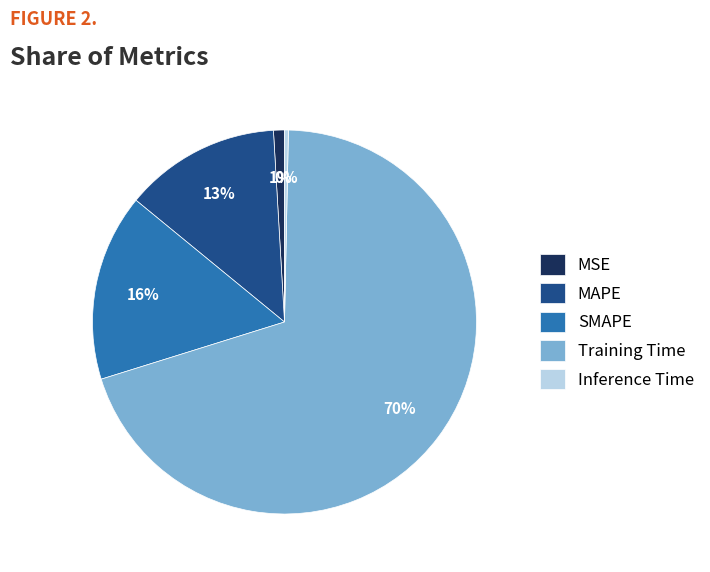

To the nearest percent, what is the difference between the largest and smallest slice percentages?

70%